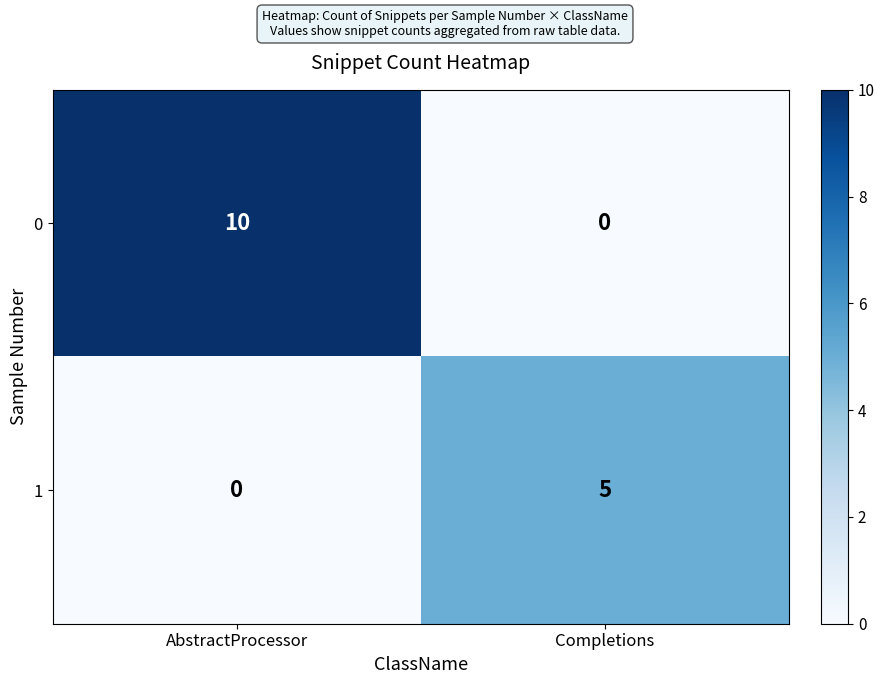

What is the difference between the maximum and minimum values in the 1 series?

5